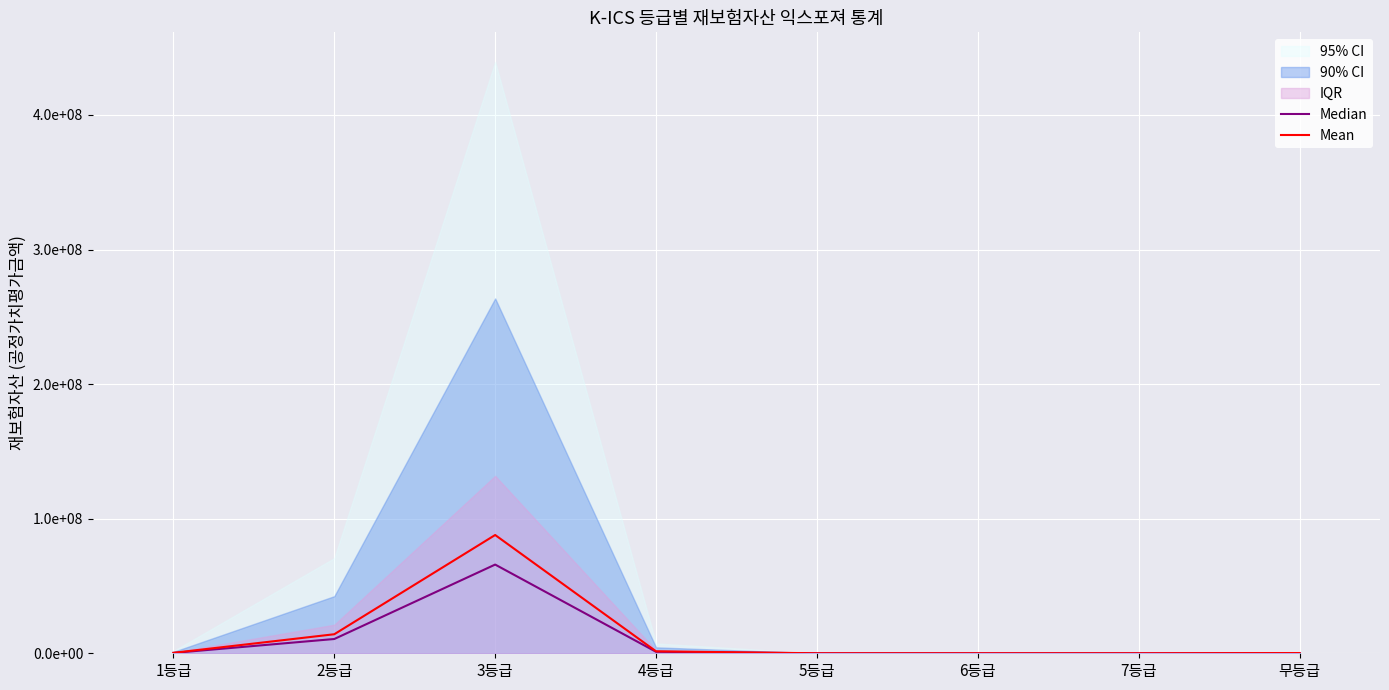

What is the difference between the maximum and minimum values in the Mean series?

87877236.6